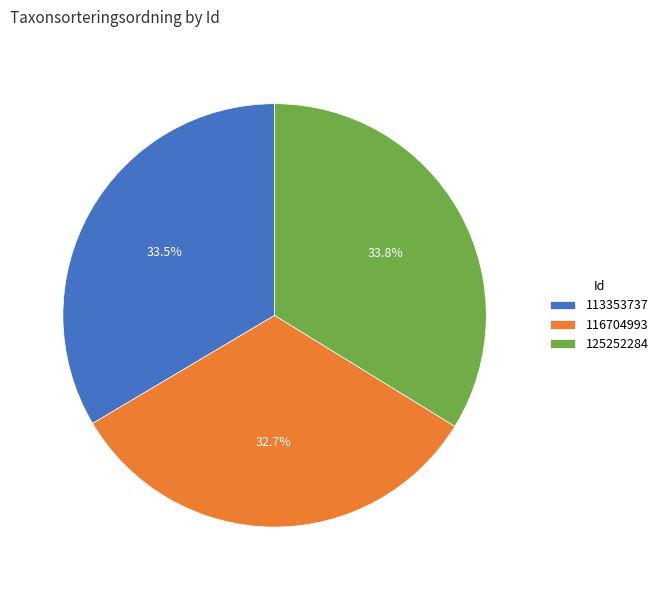

Which slice is the smallest?

116704993